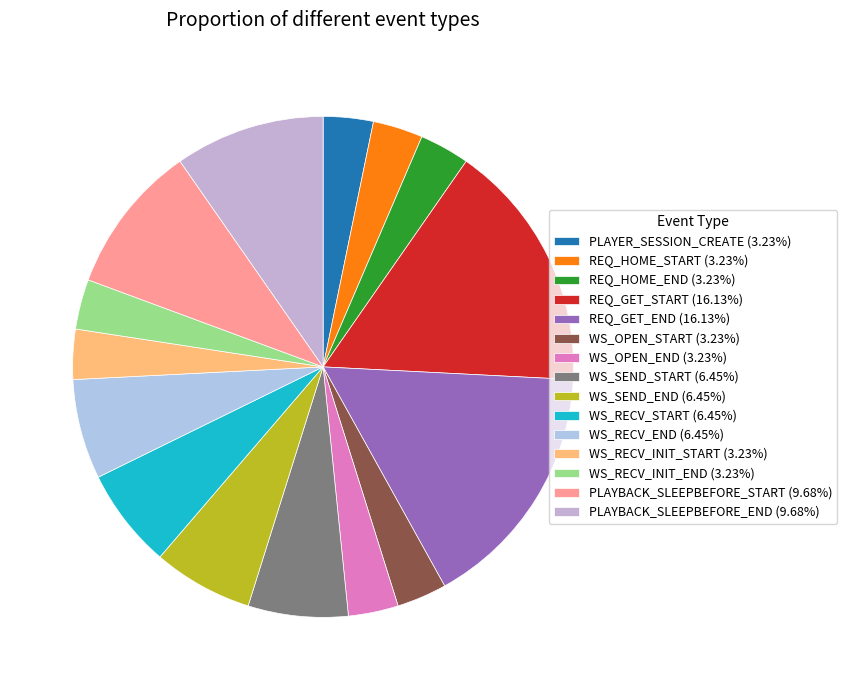

Is there any slice that represents more than half of the pie?

No